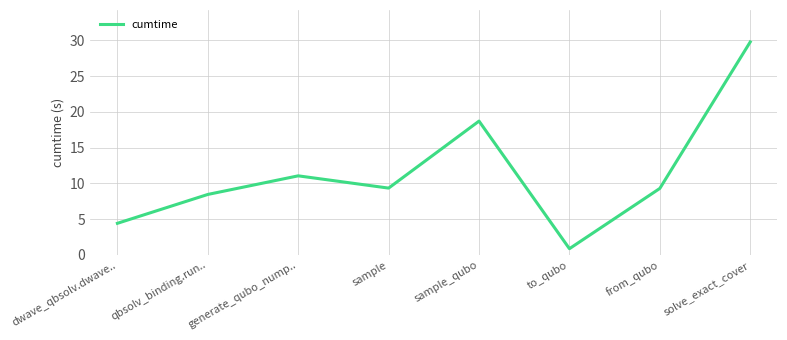

At which label does the data first exceed 9?

generate_qubo_nump..